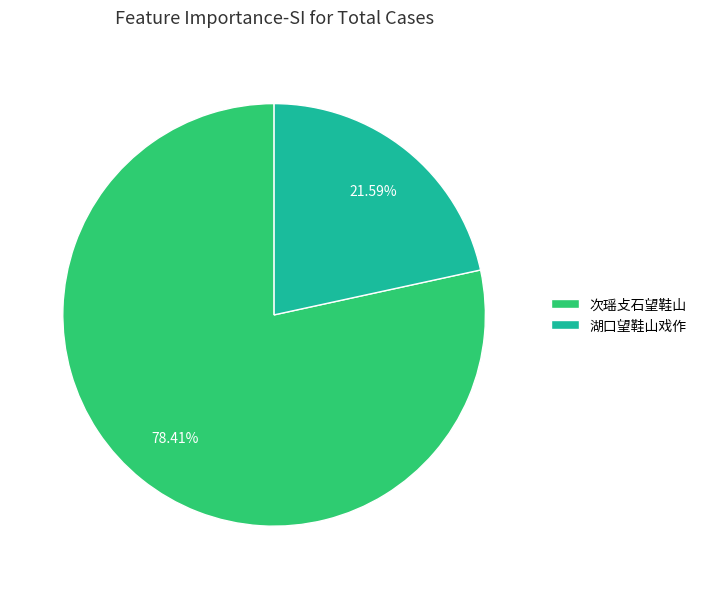

The 次瑶攴石望鞋山 slice represents 86% of the pie. True or false?

False